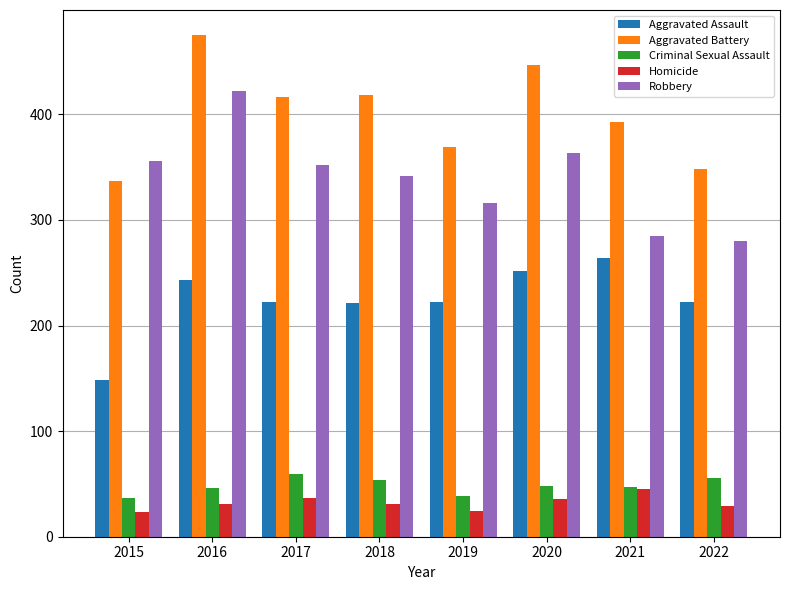

Read the Aggravated Battery value at 2018, to the nearest 10.

420